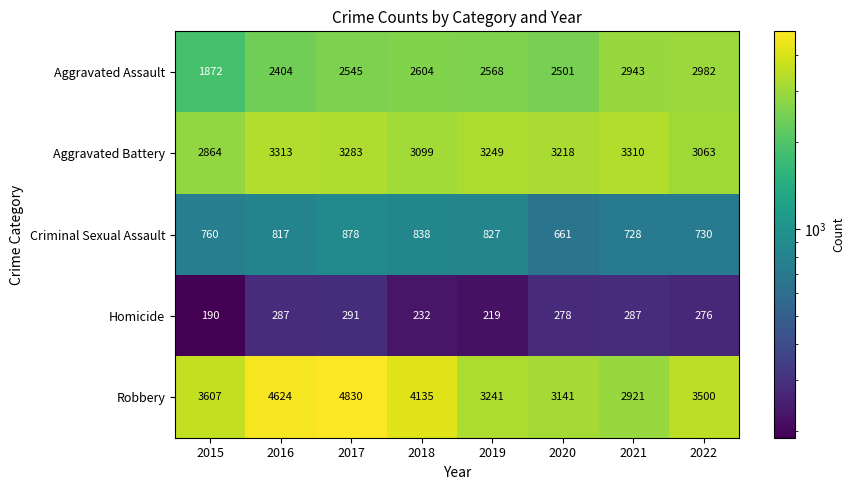

What is the difference between the Aggravated Assault values at 2020 and 2016?

97